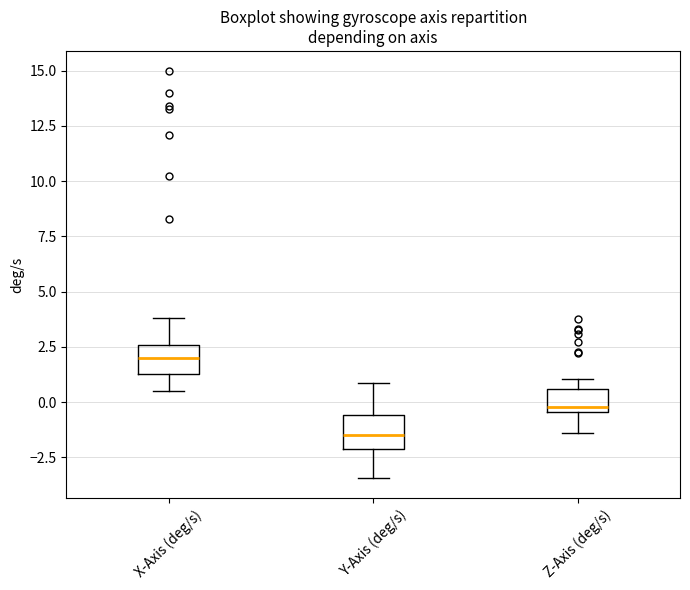

Reading left to right, read every box against the y-axis: the position of its median line, the range the box covers, and the ends of its whiskers. The values are not printed on the chart, so give them approximately, as read against the axis.

X-Axis (deg/s): median 2.0, box 1.5 to 2.5, whiskers 0.5 to 4.0
Y-Axis (deg/s): median -1.5, box -2.0 to -0.5, whiskers -3.5 to 1.0
Z-Axis (deg/s): median 0.0, box -0.5 to 0.5, whiskers -1.5 to 1.0